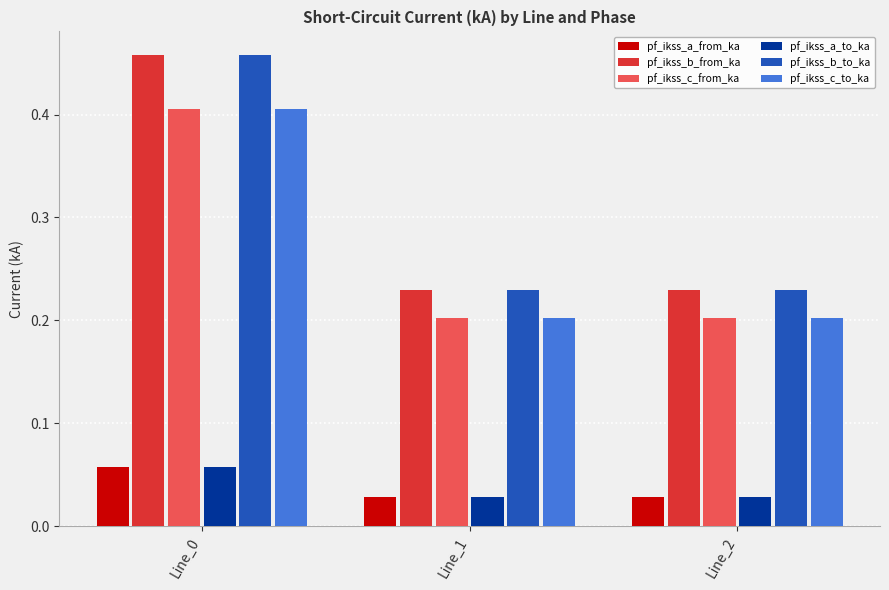

How many groups of bars are there?

3